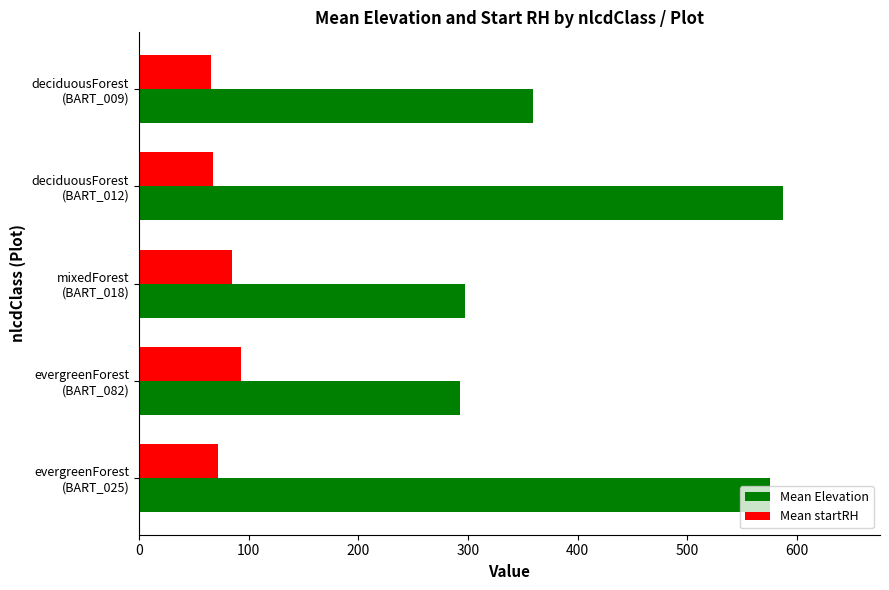

Which series has the largest range (max minus min)?

Mean Elevation